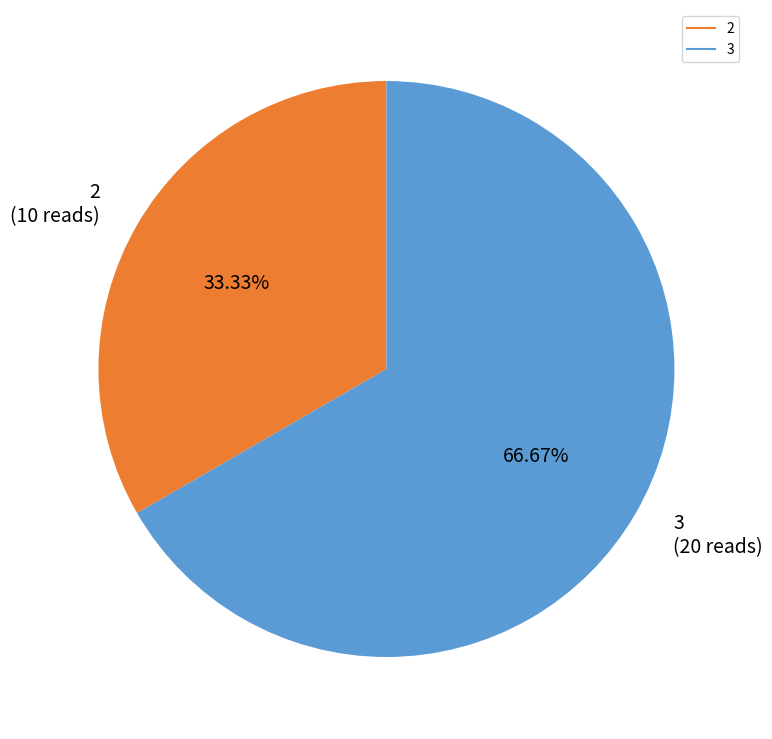

Is there a majority slice in this chart?

Yes